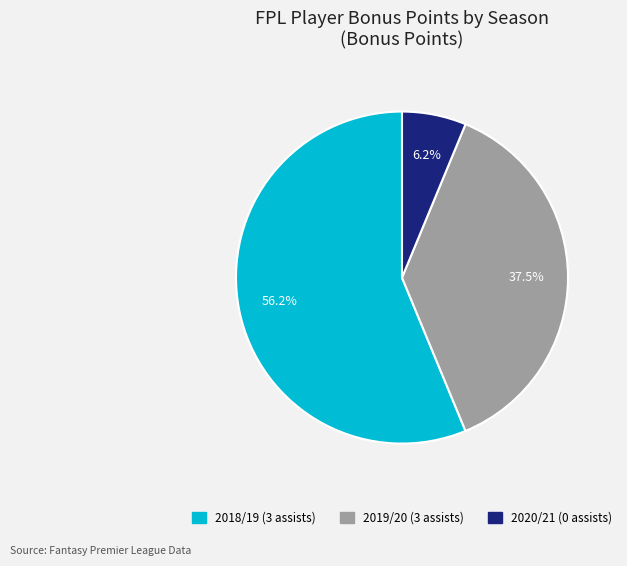

True or false: 2018/19 (3 assists) accounts for 56% of the total.

True